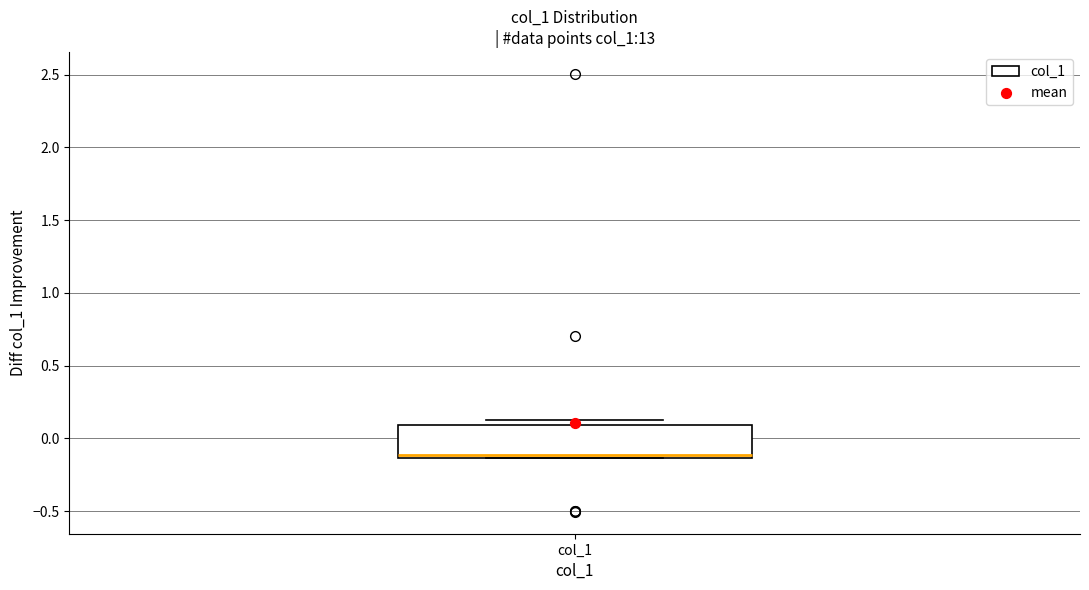

Where is the upper edge of the box for col_1 on the y-axis? The values are not printed on the chart, so give them approximately, as read against the axis.

0.10